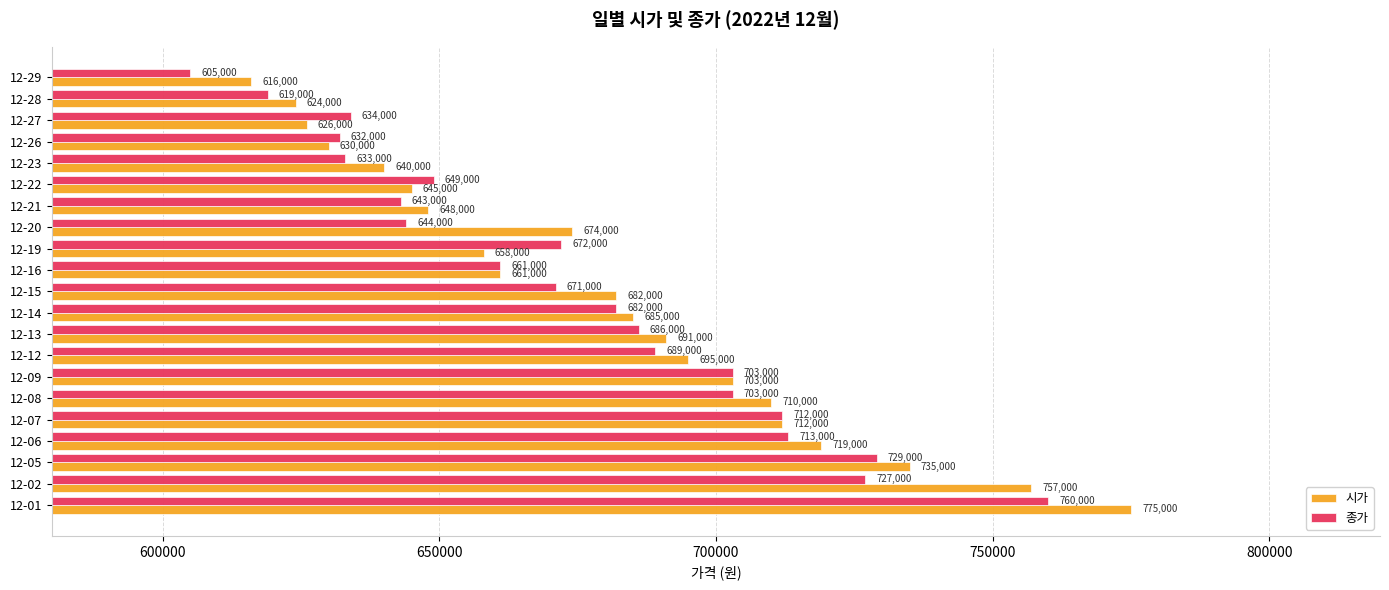

Is the value of 시가 at 12-19 greater than the value of 종가 at 12-22?

Yes